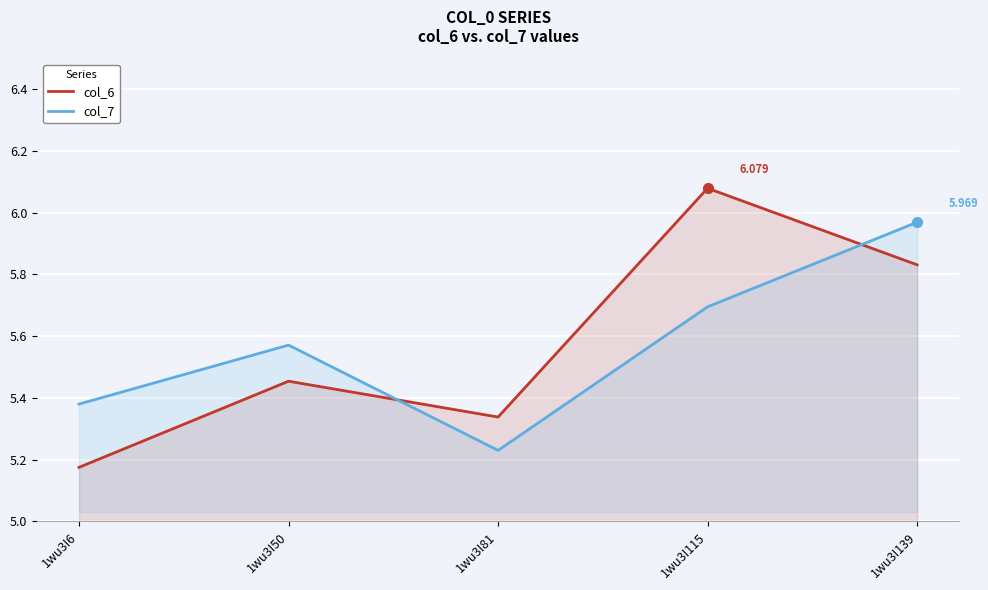

At which category does col_7 reach its first local peak?

1wu3I50